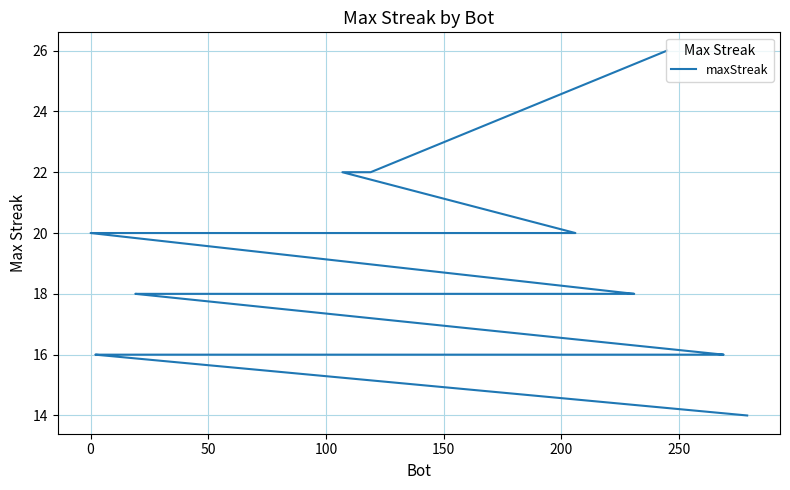

Is it true that the value at 39 is 8?

False